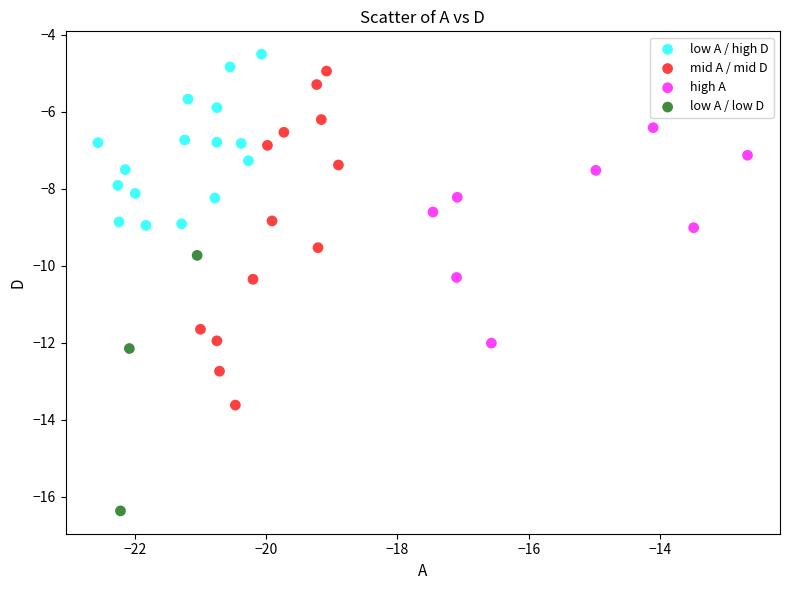

Which series has the largest Y range (max minus min)?

mid A / mid D